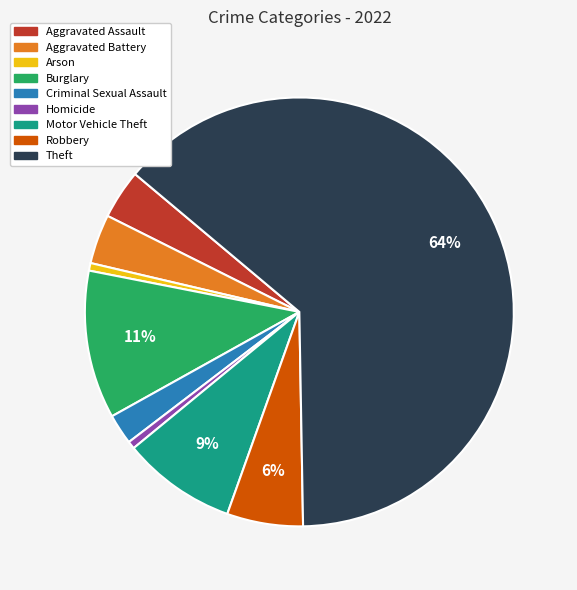

True or false: Robbery accounts for 1% of the total.

False